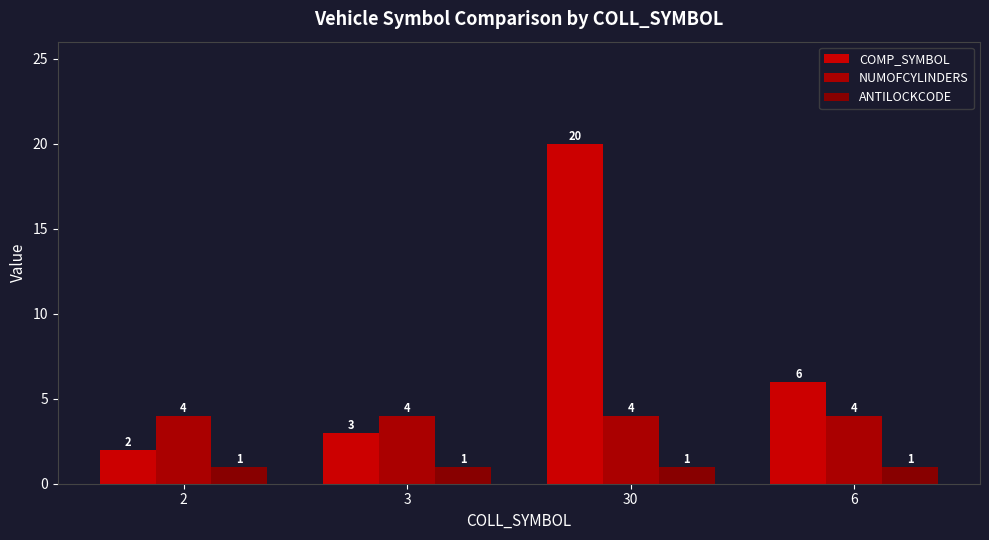

Which series has the widest spread of values?

COMP_SYMBOL